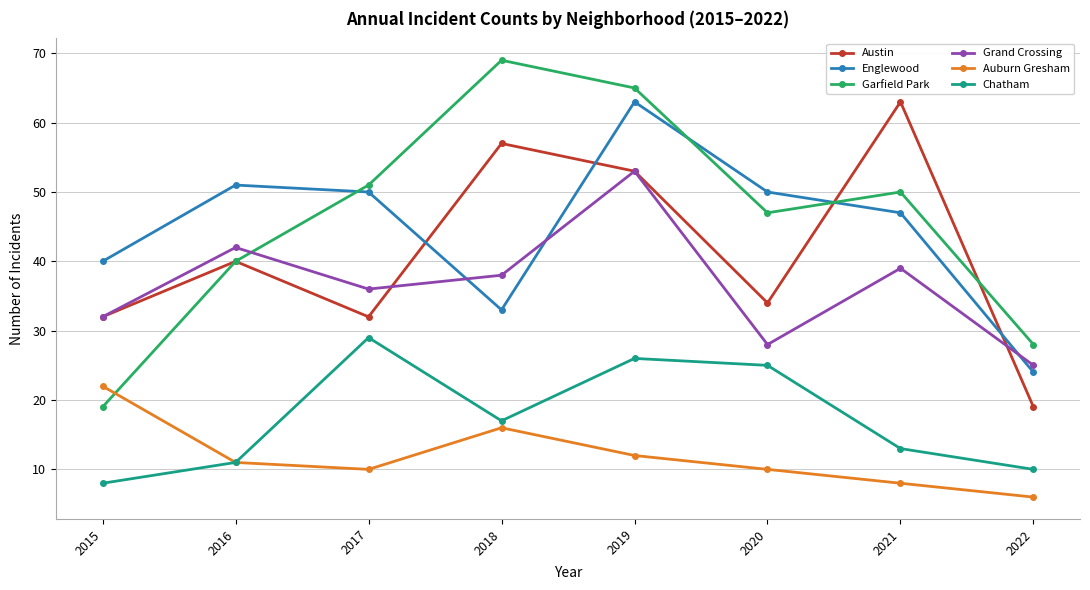

True or false: Englewood and Chatham intersect in this chart.

False